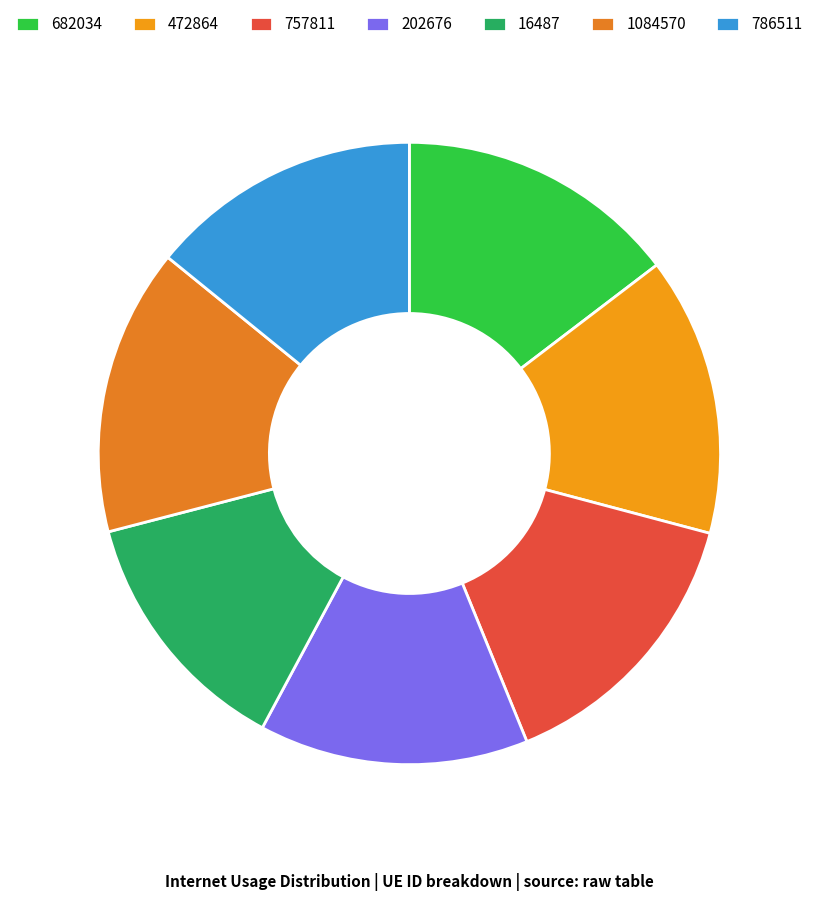

Rank the categories by value from lowest to highest.

16487, 202676, 786511, 472864, 682034, 757811, 1084570